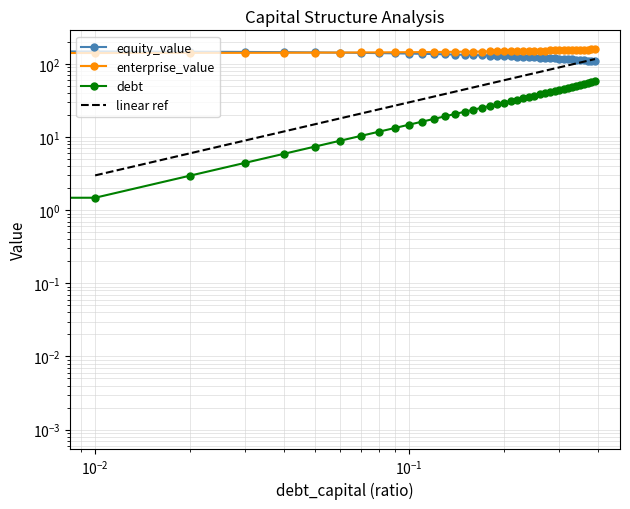

Which series changed the most between 0.05 and 0.3?

debt